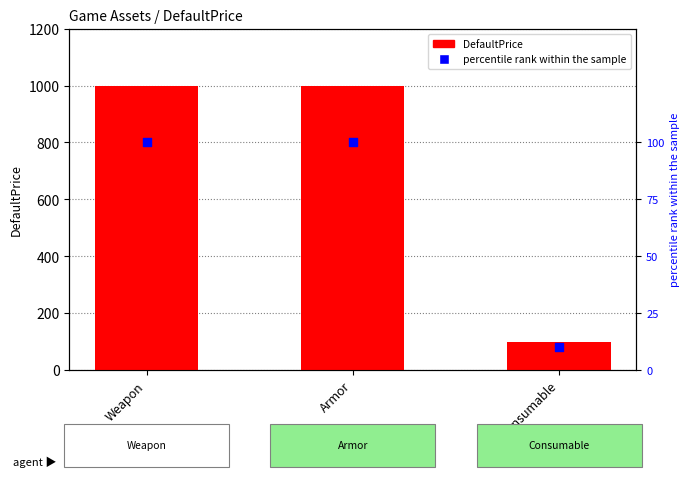

Which series has the widest spread of Y values?

DefaultPrice